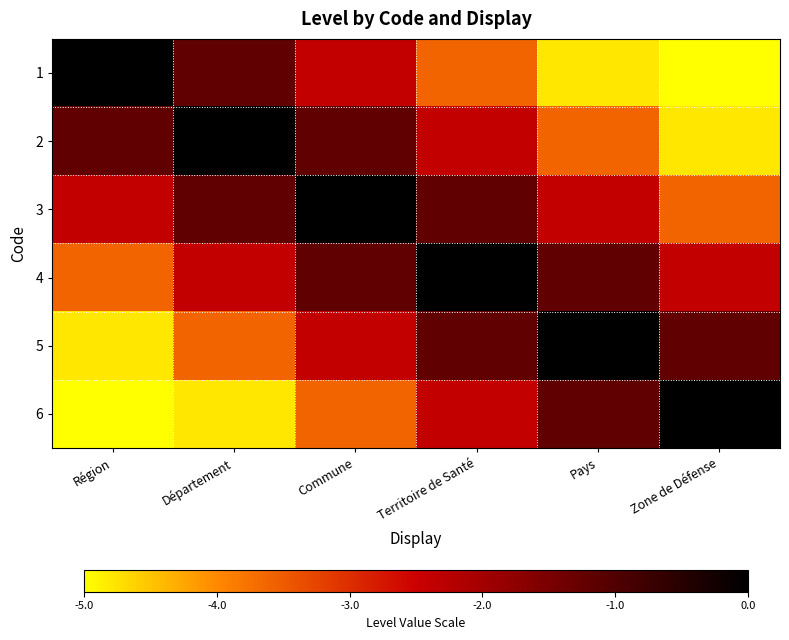

Which has a higher value, Commune or Pays?

Commune